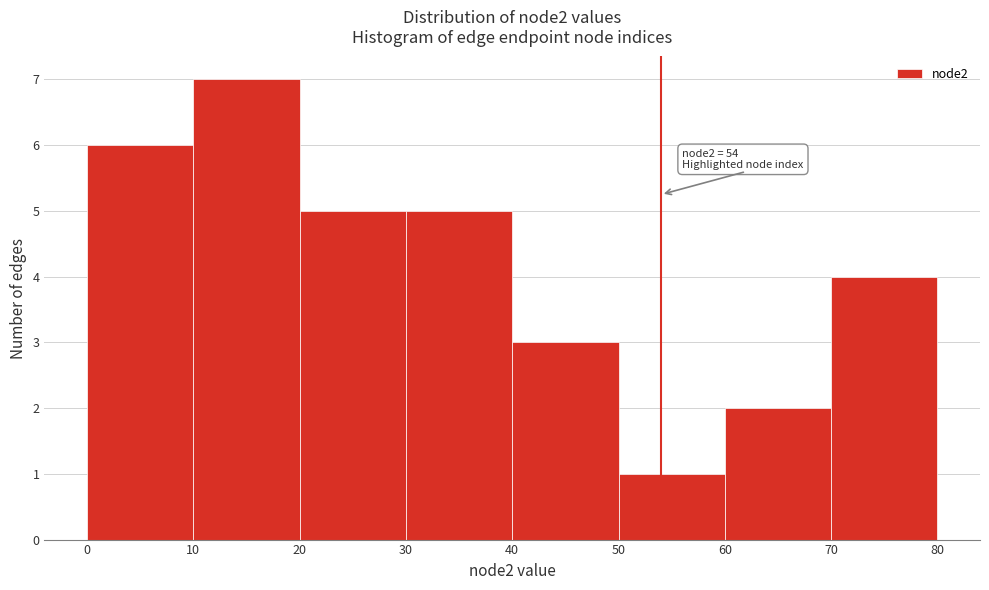

Which range on the x-axis has the tallest bar?

10 to 20